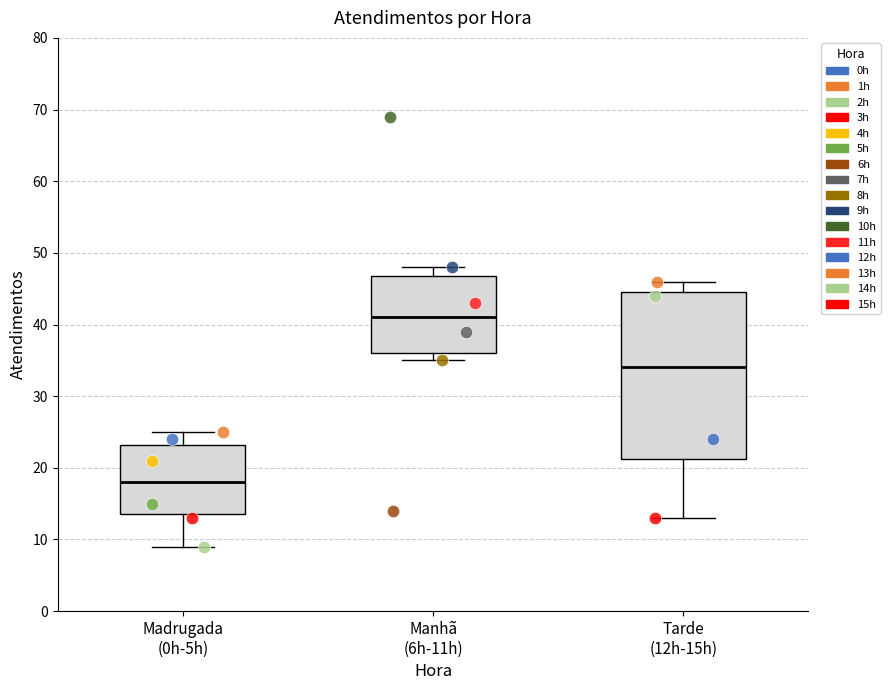

Which box's median line is the lowest?

Madrugada (0h-5h)